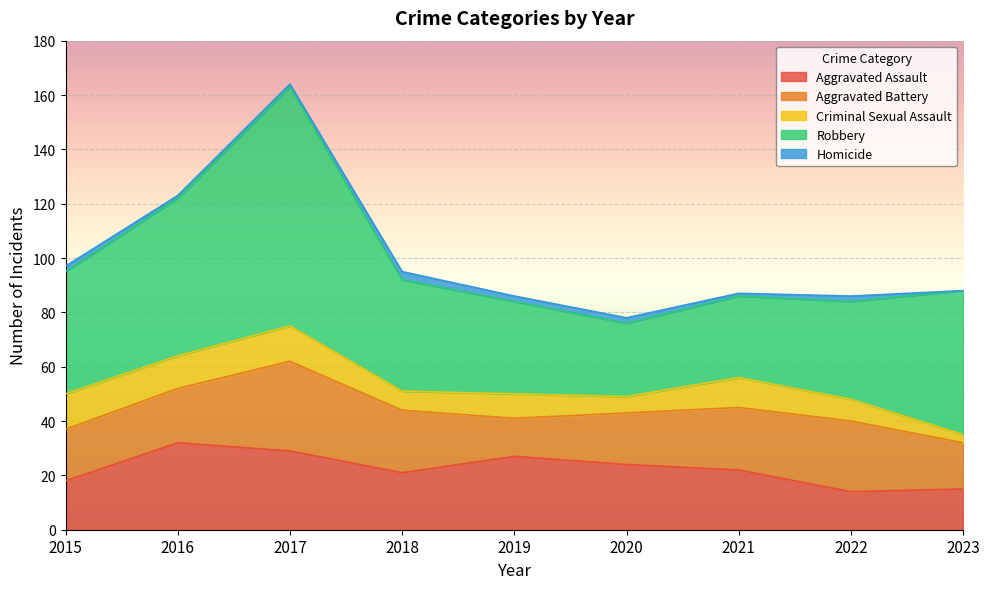

At which label does Aggravated Battery first exceed 20?

2017